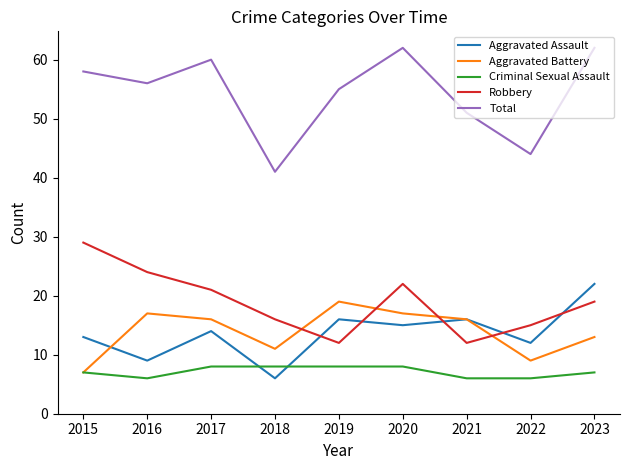

What is the difference between the maximum and minimum values in the Total series?

21